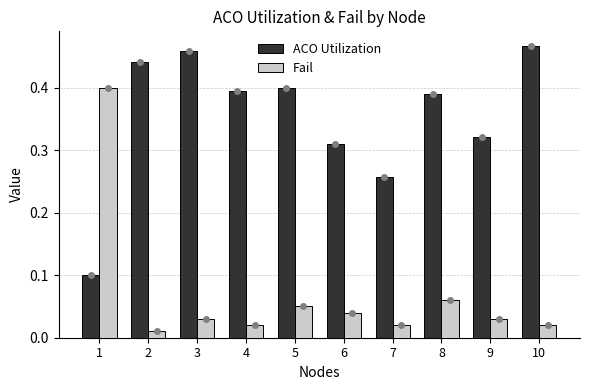

Are the bars grouped side by side (vs. stacked)?

Yes